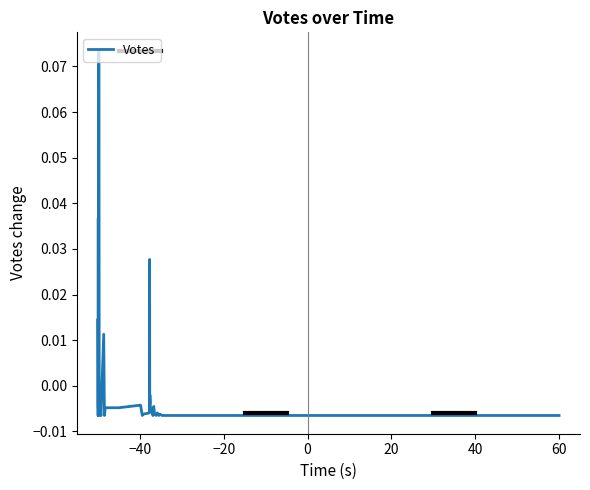

Is this an area chart (filled region under the line)?

No